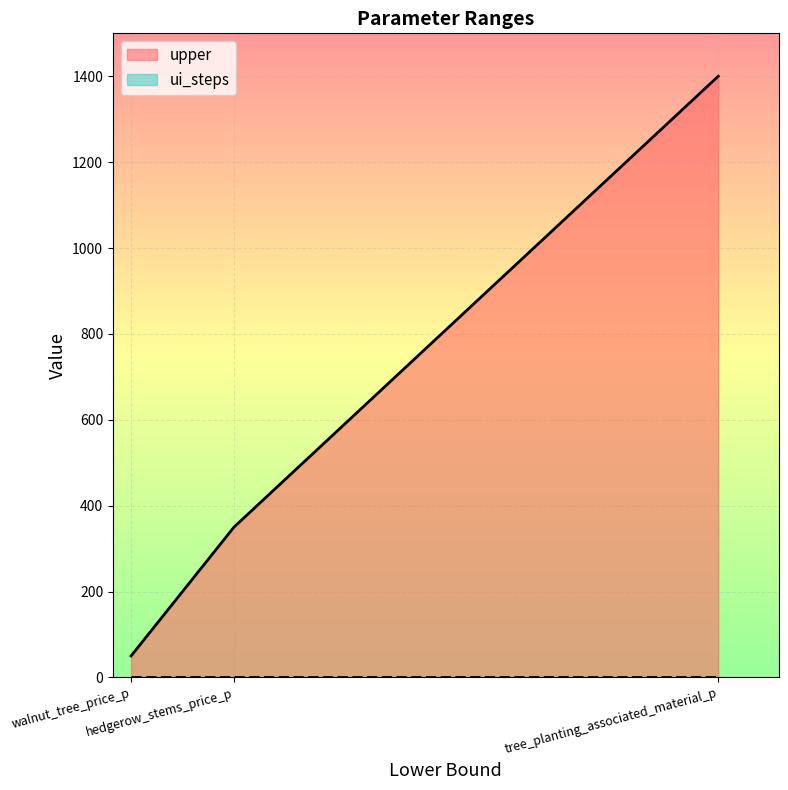

Which label corresponds to the smallest value in the chart?

walnut_tree_price_p